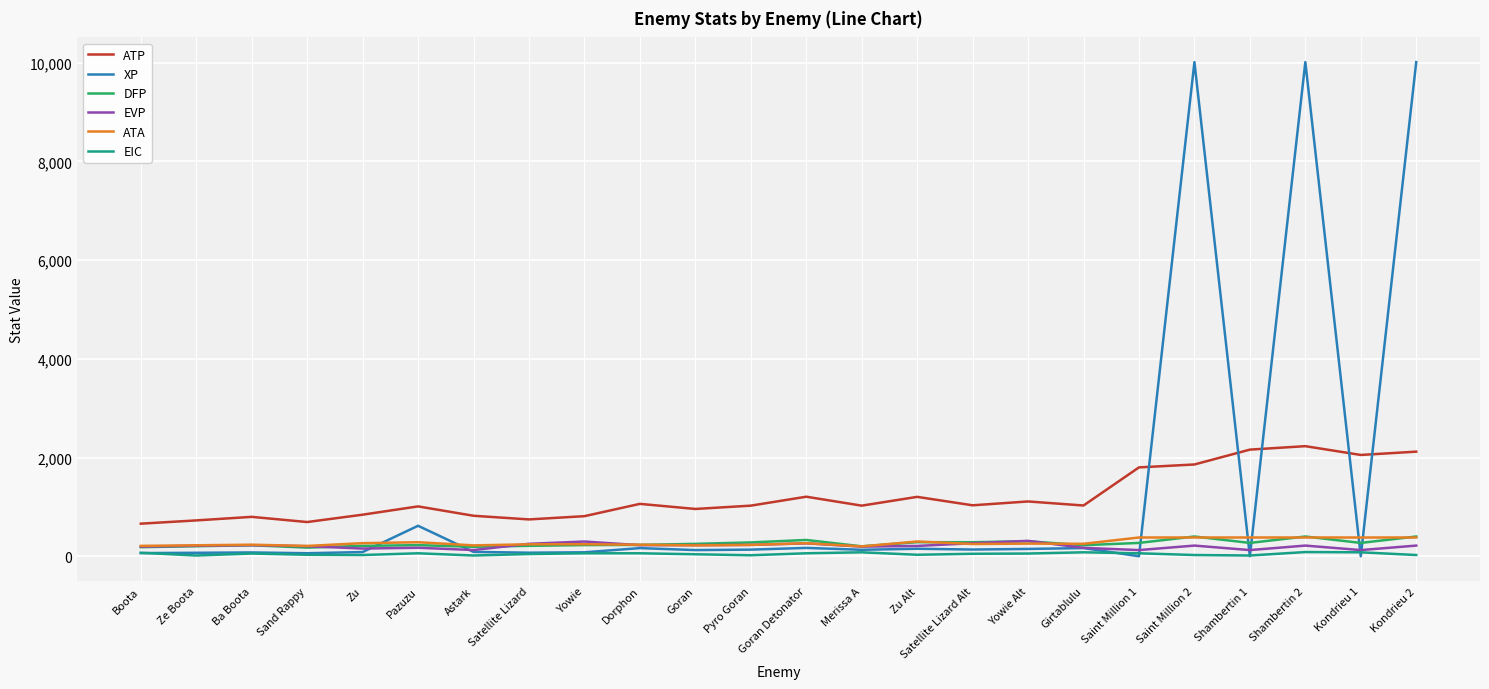

Between Pazuzu and Kondrieu 1, which series saw the biggest shift?

ATP